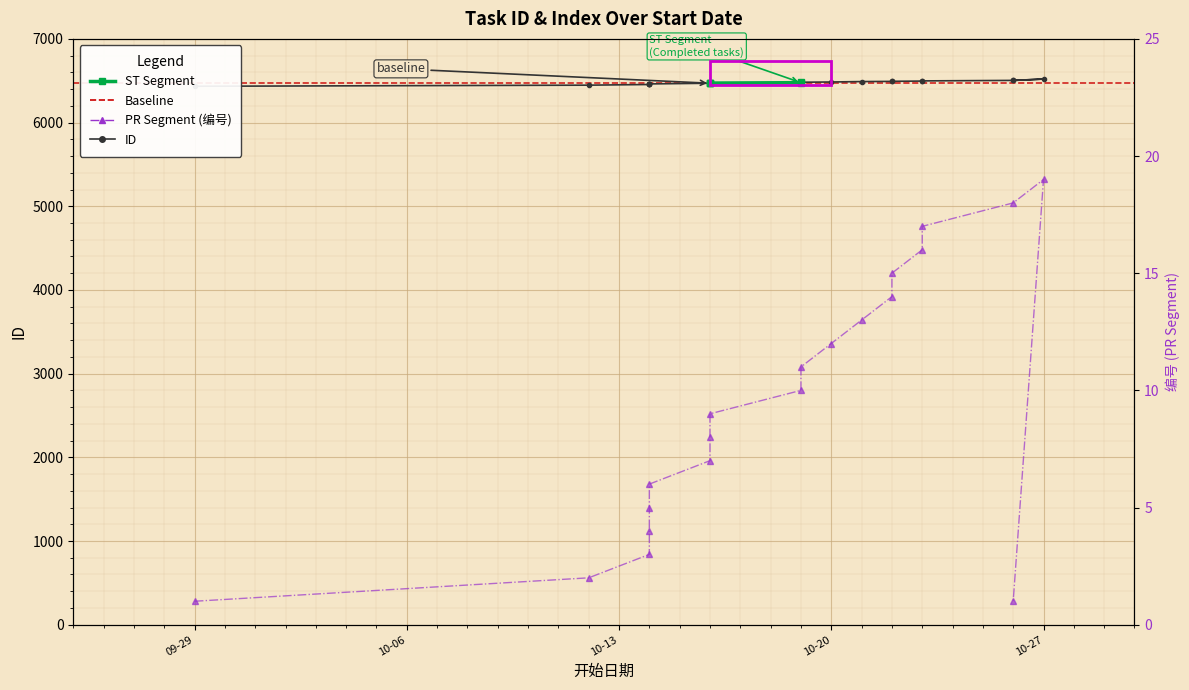

What is the difference between the highest and lowest values at 2020-10-12?

6445